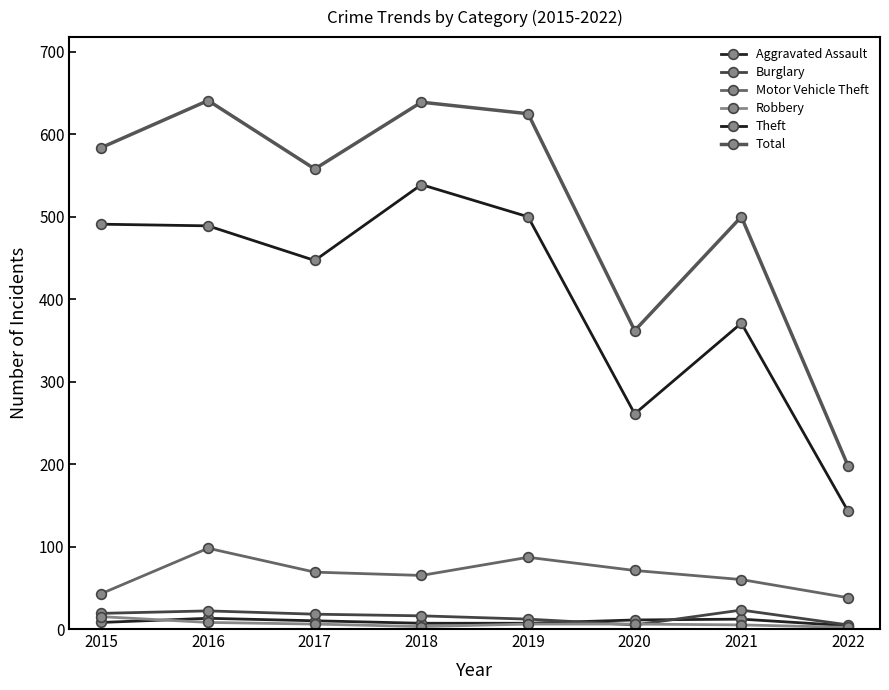

Is the value of Burglary at 2020 greater than the value of Theft at 2017?

No